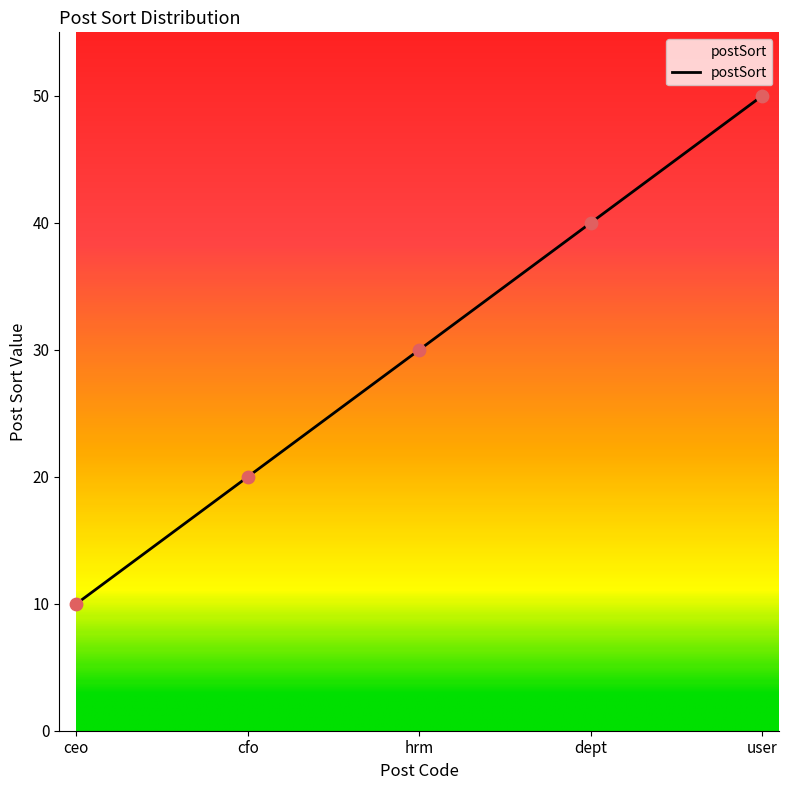

What is the ratio of the value at hrm to the value at ceo?

3.0